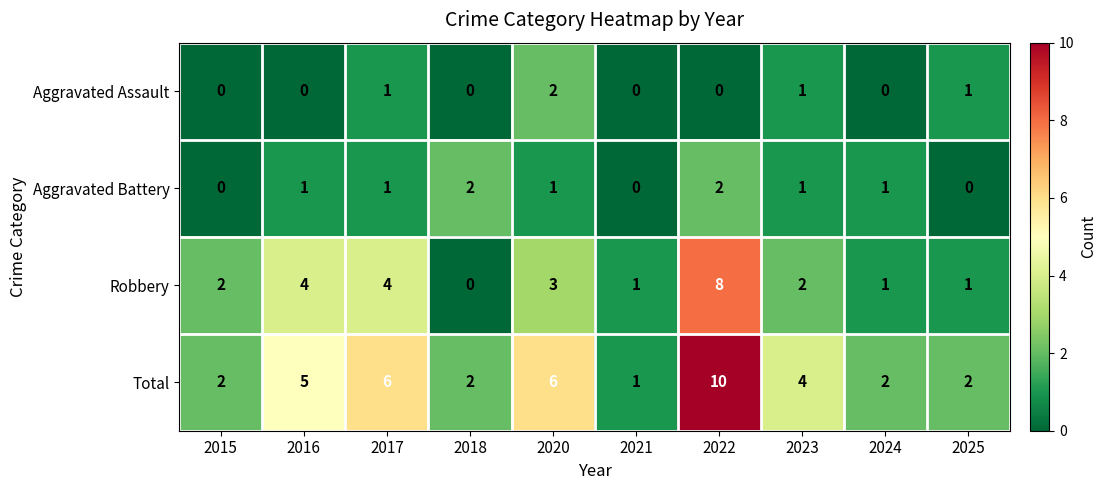

How many series are shown in this chart?

4